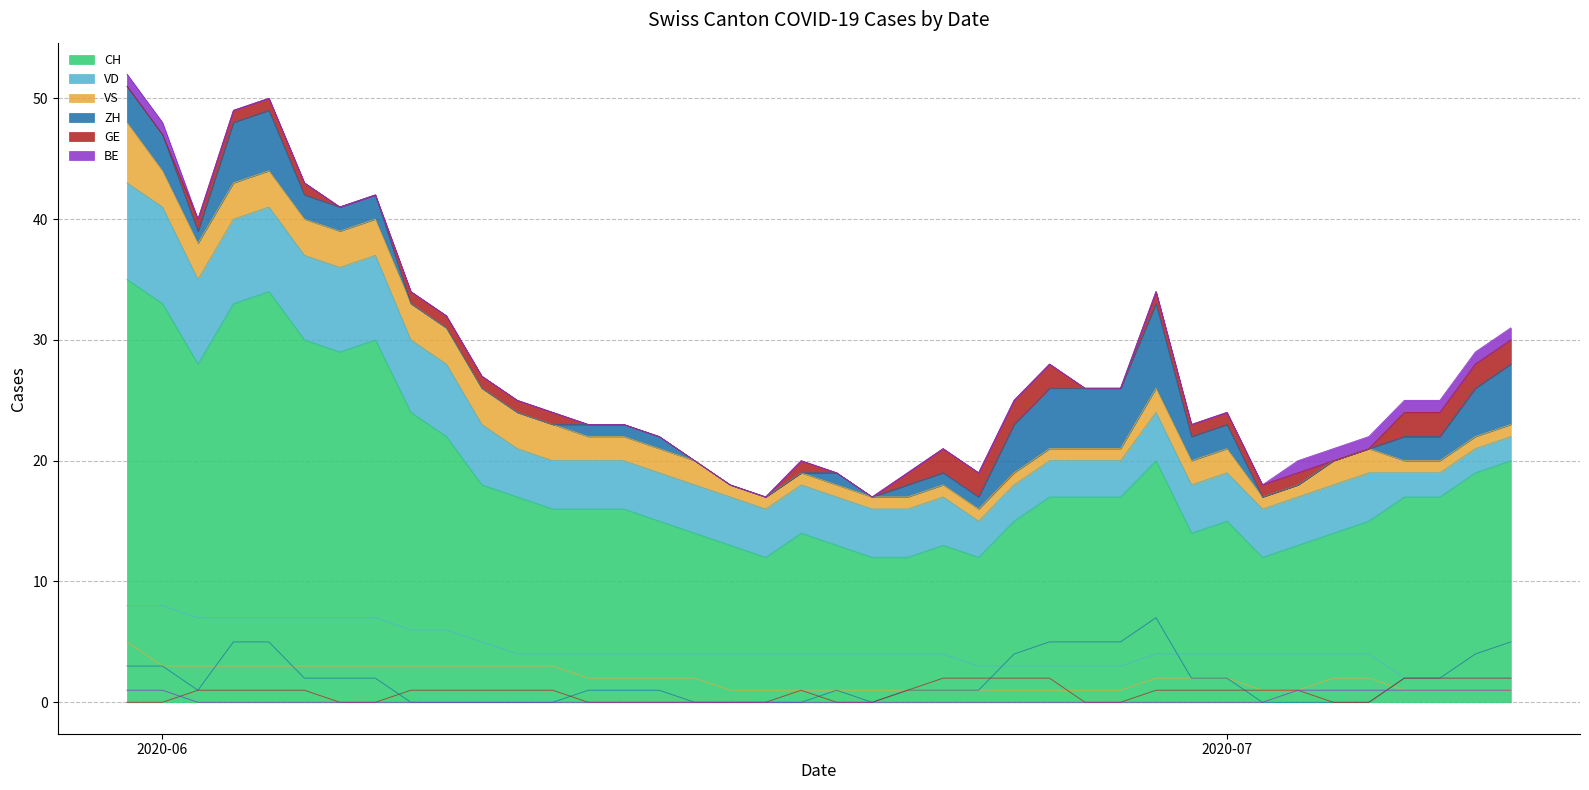

What is the lowest value of the CH series?

12